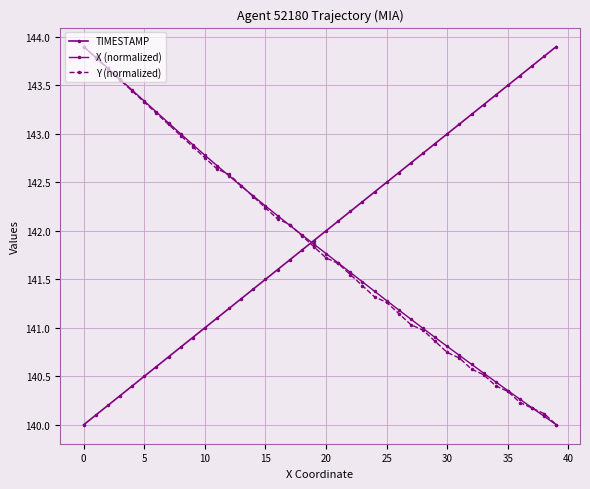

How many values in the Y (normalized) series exceed 141?

28